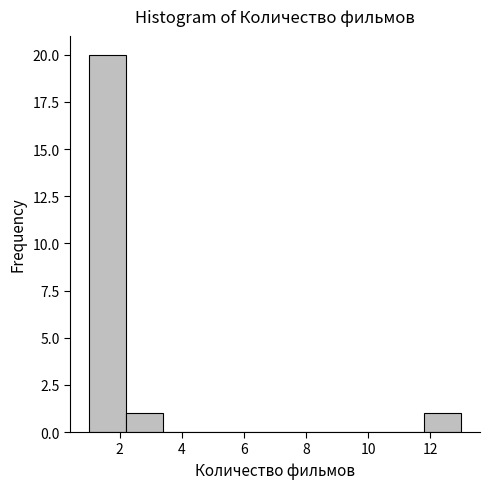

Reading left to right, list every bar in this chart as the range it spans on the x-axis followed by its height. The values are not printed on the chart, so give them approximately, as read against the axis.

1.0 to 2.2: 20
2.2 to 3.4: 1
3.4 to 4.6: 0
4.6 to 5.8: 0
5.8 to 7.0: 0
7.0 to 8.2: 0
8.2 to 9.4: 0
9.4 to 10.6: 0
10.6 to 11.8: 0
11.8 to 13.0: 1